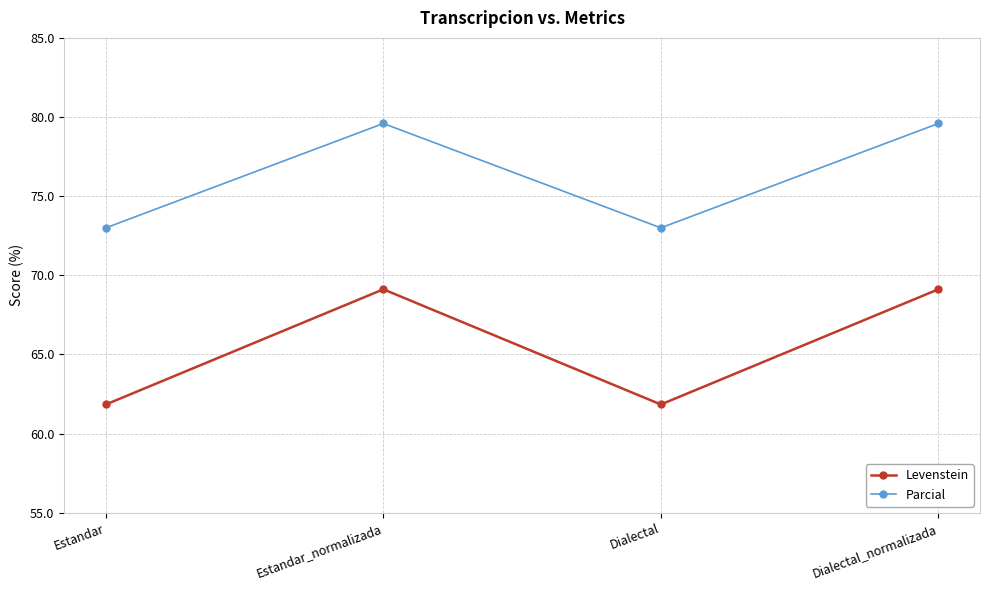

Reading right to left, list all the values displayed in this chart.

Levenstein: Dialectal_normalizada=69.1	Dialectal=61.8	Estandar_normalizada=69.1	Estandar=61.8
Parcial: Dialectal_normalizada=79.6	Dialectal=73.0	Estandar_normalizada=79.6	Estandar=73.0